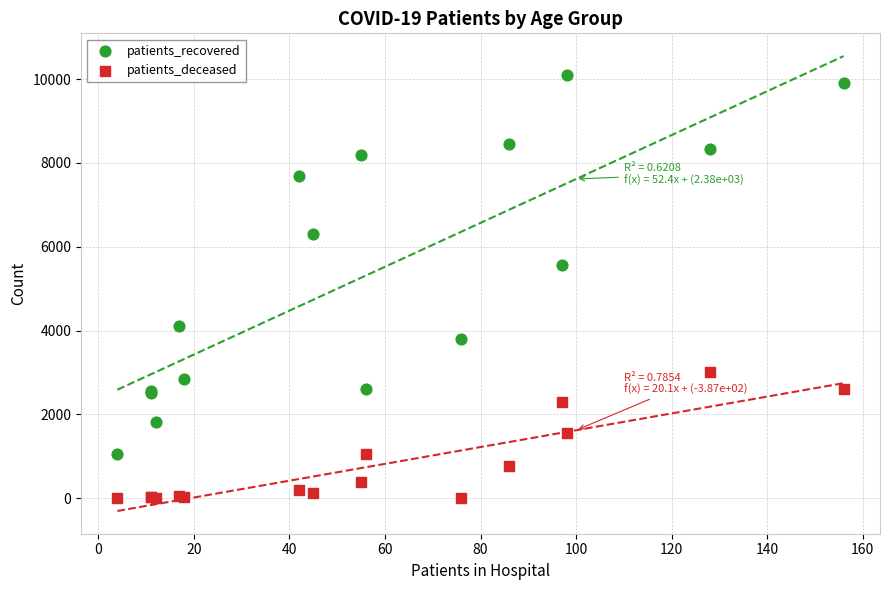

Across all series, what Y value is closest to 5051?

5567